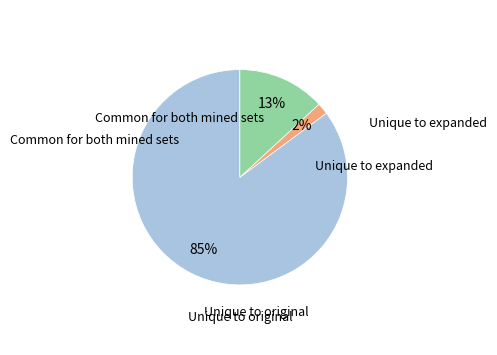

Does any single category account for the majority?

Yes